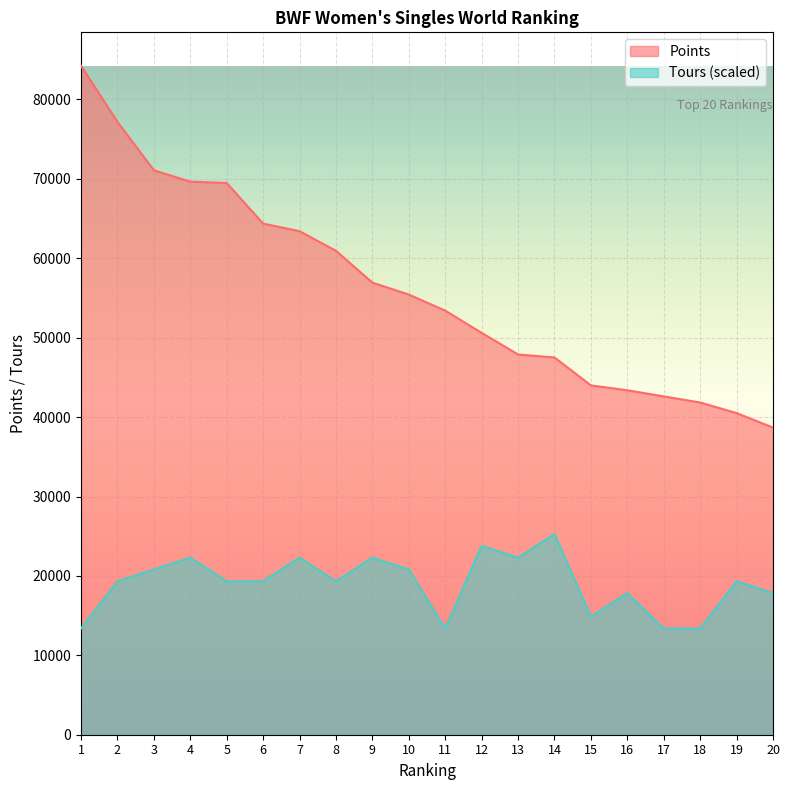

What is the smallest value displayed?

13380.0